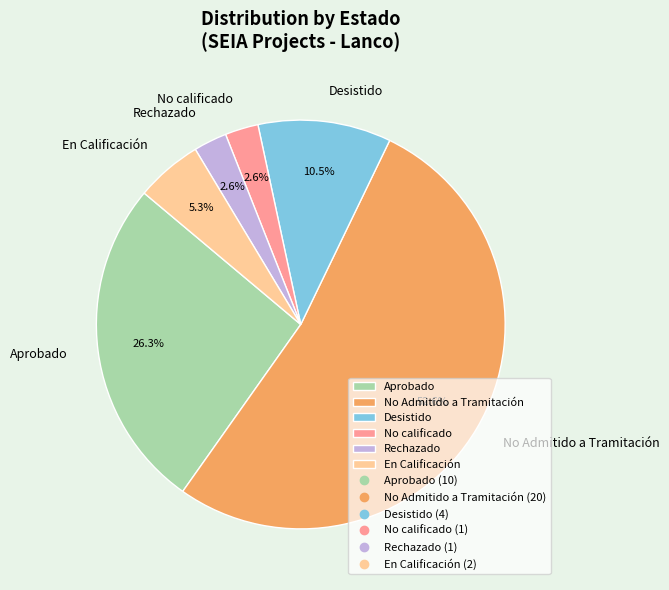

Which has a higher value, En Calificación or No calificado?

En Calificación